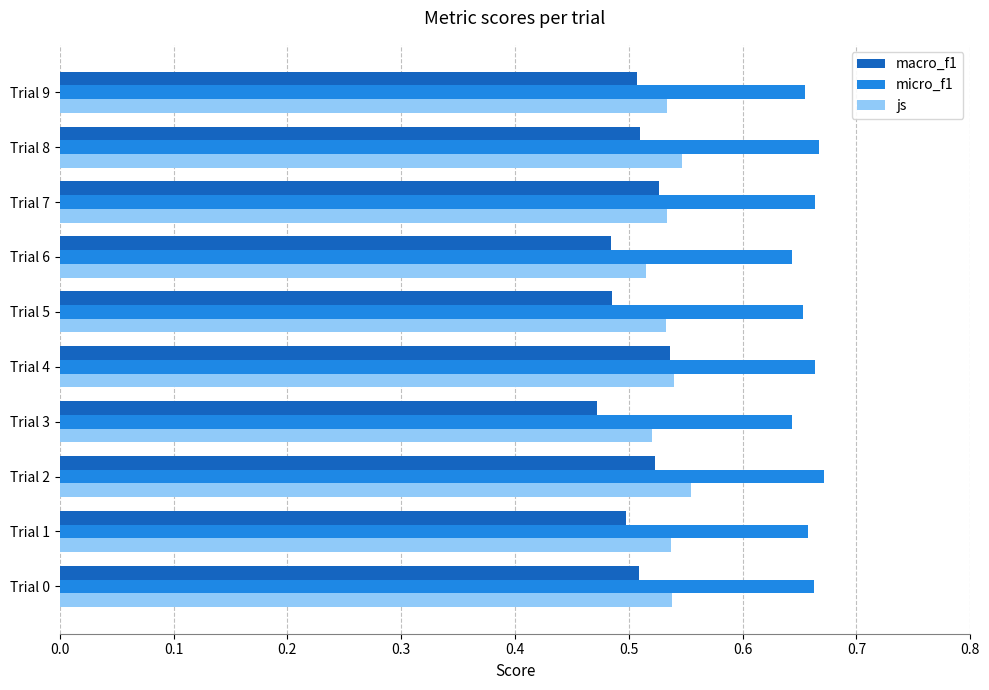

Is it true that micro_f1 equals 0.3 at Trial 2?

False